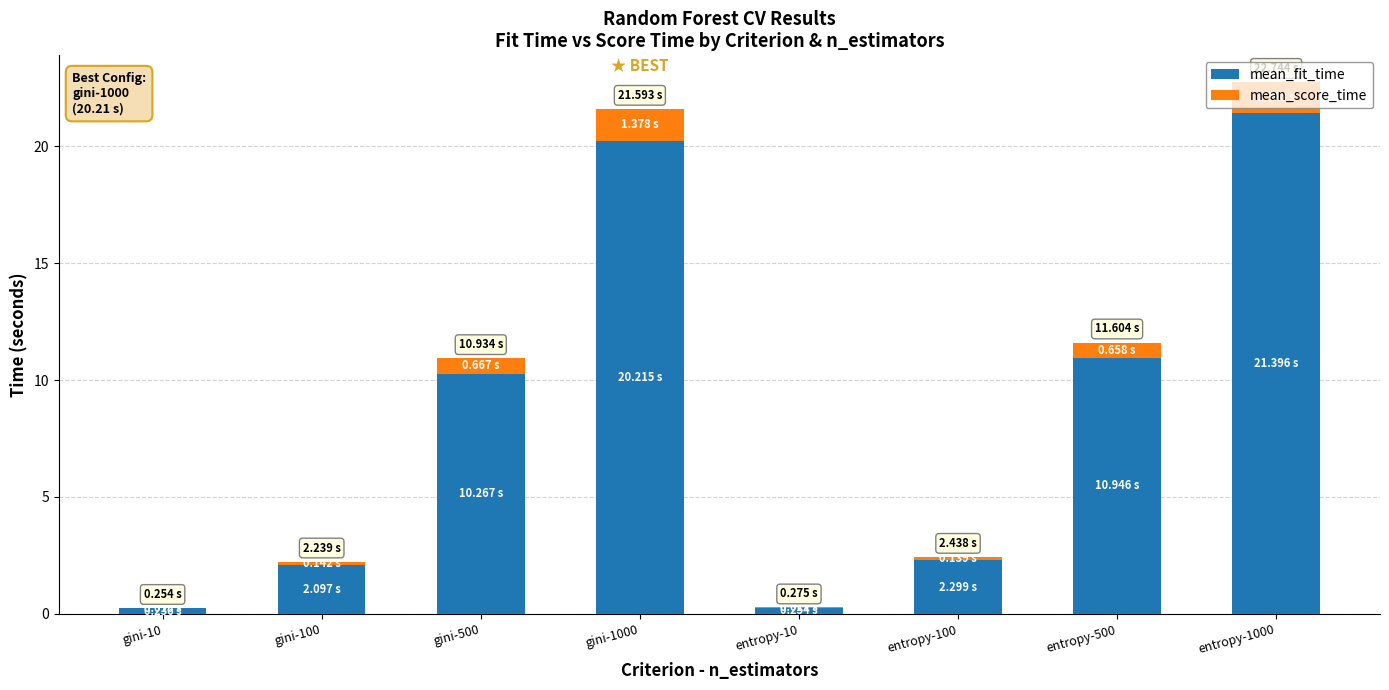

What is the total value across all series at gini-500?

10.9